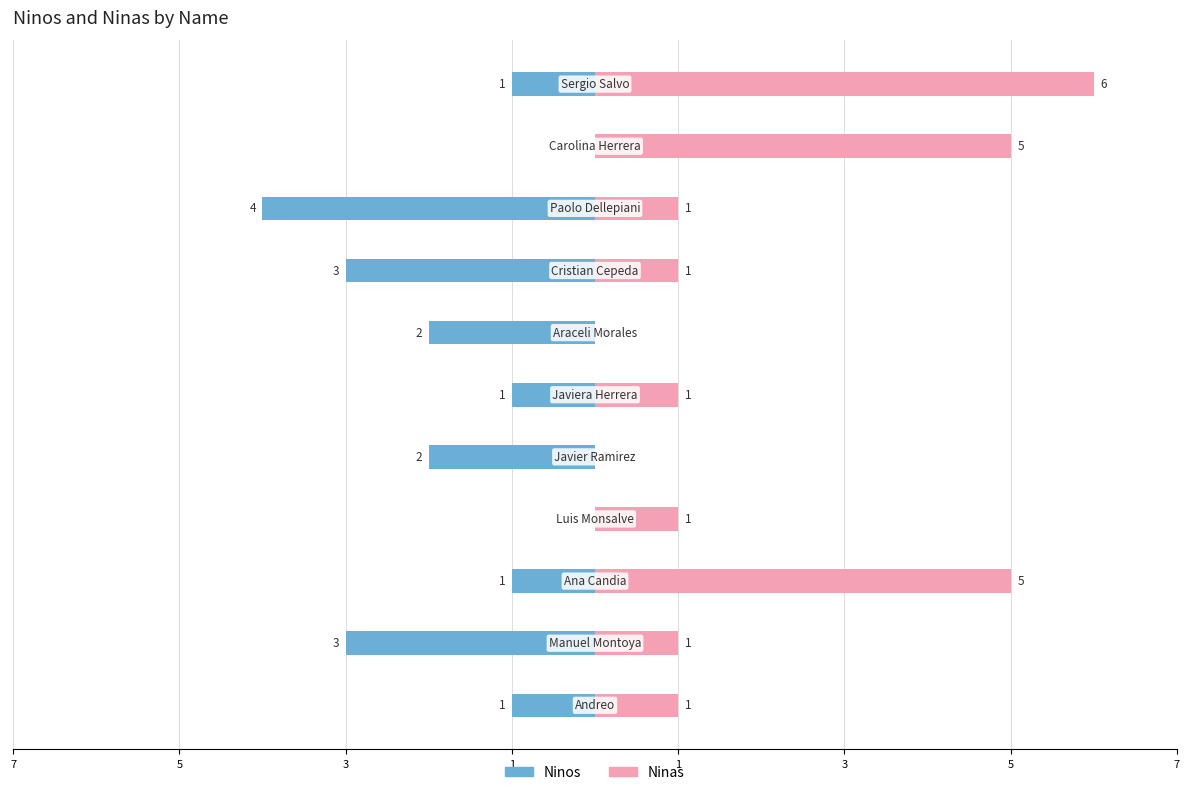

True or false: Ninos has a value of -1 at 5.

False